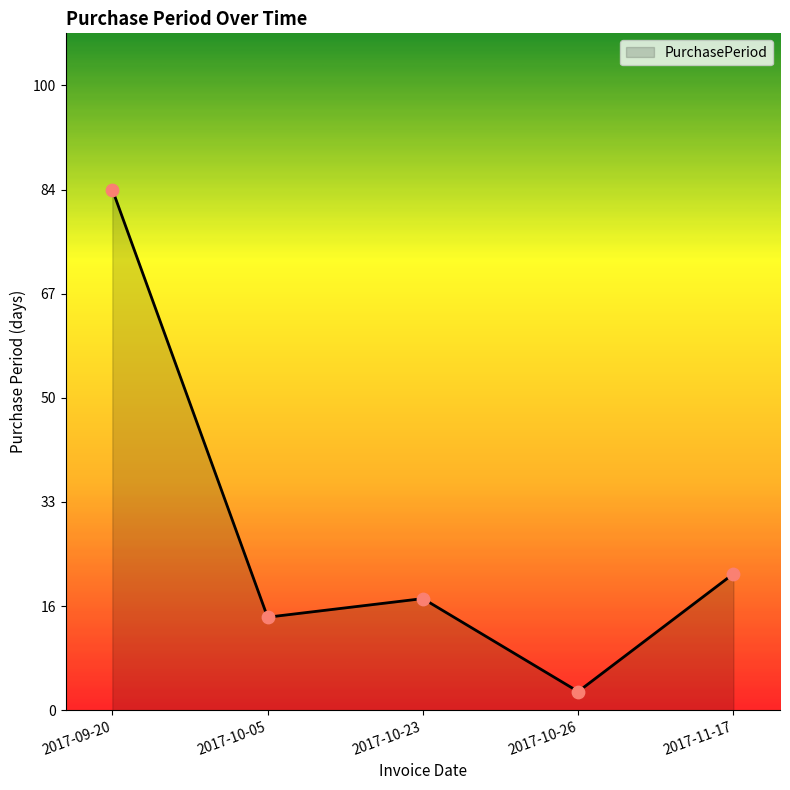

What is the change in value from 2017-10-26 to 2017-11-17?

+19